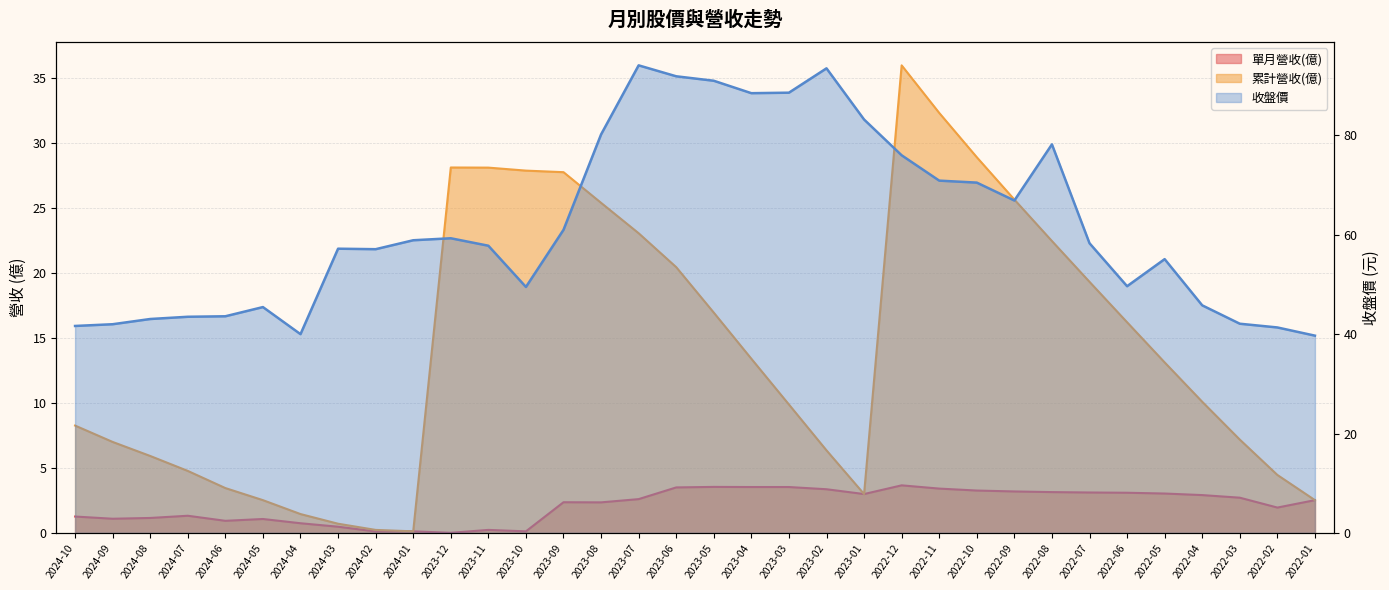

Rank the categories by 累計營收(億) value from highest to lowest.

2022-12, 2022-11, 2022-10, 2023-12, 2023-11, 2023-10, 2023-09, 2022-09, 2023-08, 2023-07, 2022-08, 2023-06, 2022-07, 2023-05, 2022-06, 2023-04, 2022-05, 2022-04, 2023-03, 2024-10, 2022-03, 2024-09, 2023-02, 2024-08, 2024-07, 2022-02, 2024-06, 2023-01, 2024-05, 2022-01, 2024-04, 2024-03, 2024-02, 2024-01